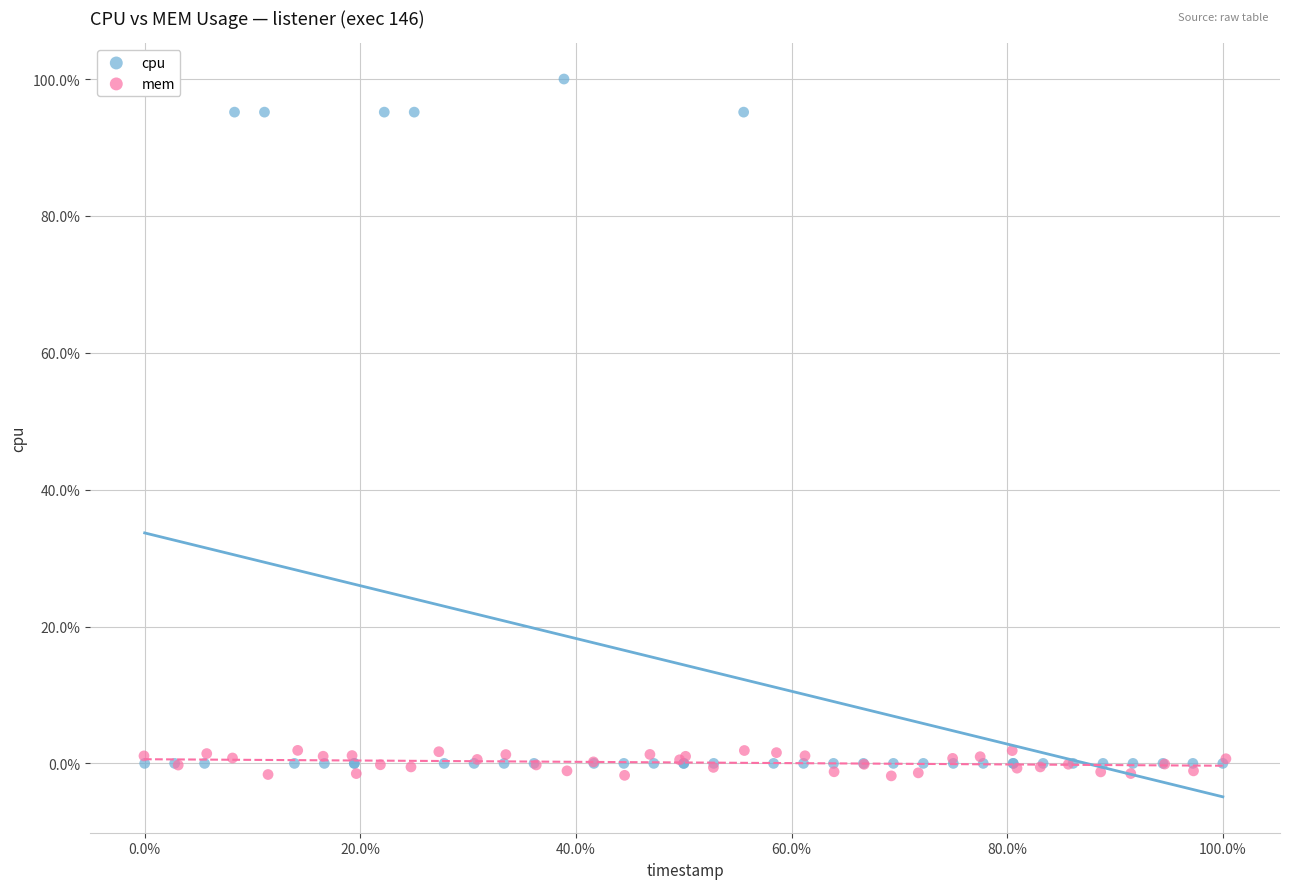

Which series contains the highest Y value?

cpu